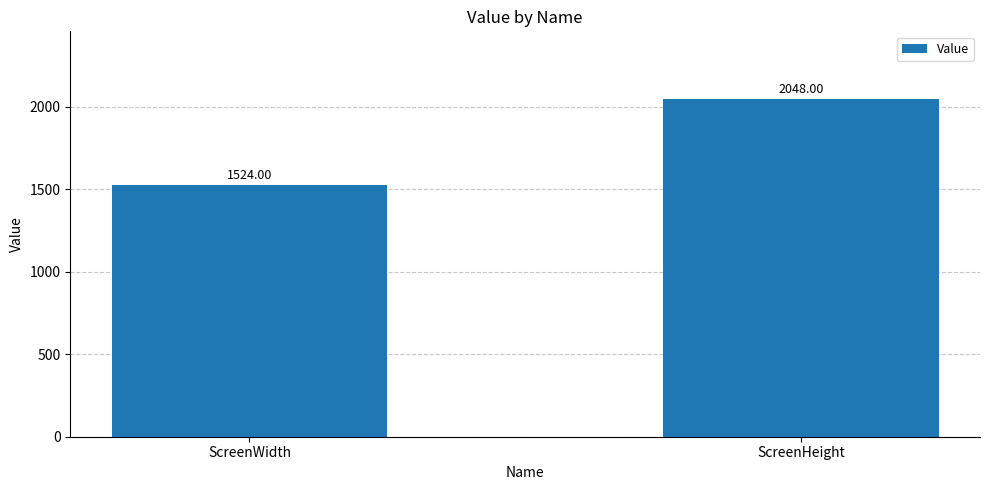

What is the ratio of the value at ScreenWidth to the value at ScreenHeight?

0.7